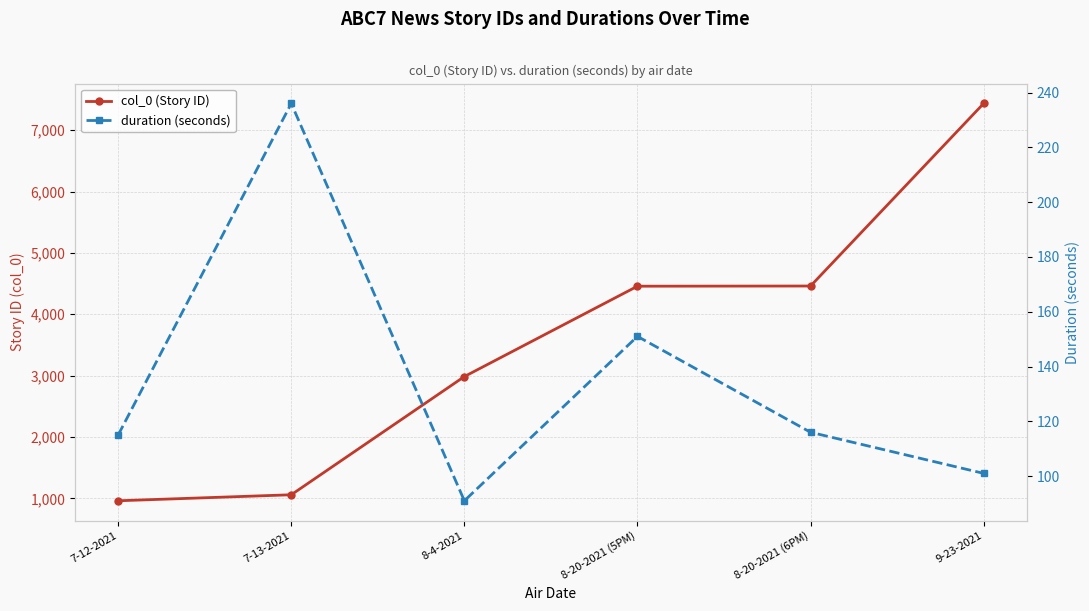

True or false: duration (seconds) and col_0 (Story ID) intersect in this chart.

False